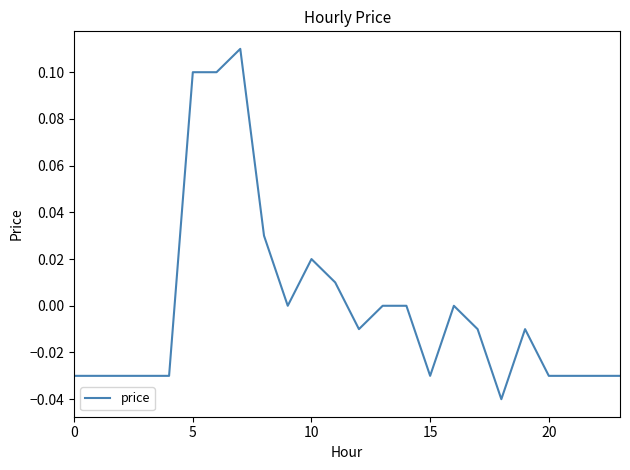

Is this an area chart (filled region under the line)?

No